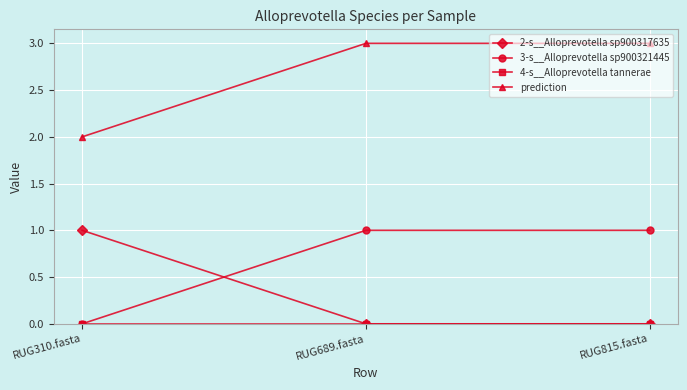

How many lines are shown in the chart?

4